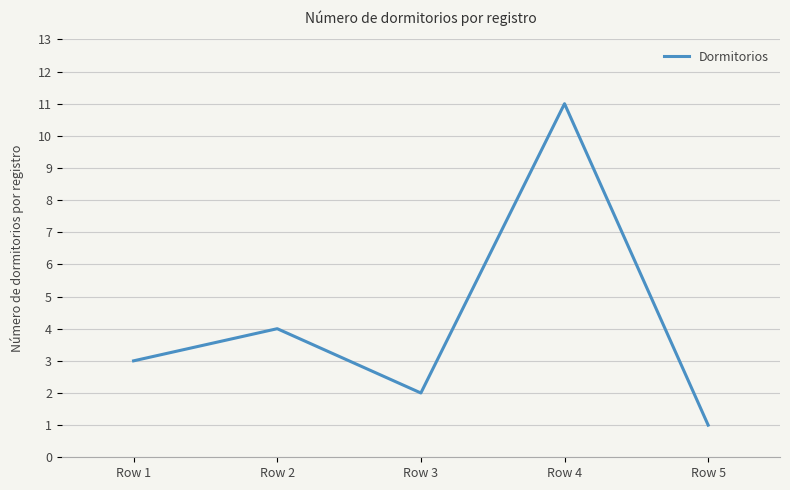

What is the difference between the values at Row 4 and Row 5?

10